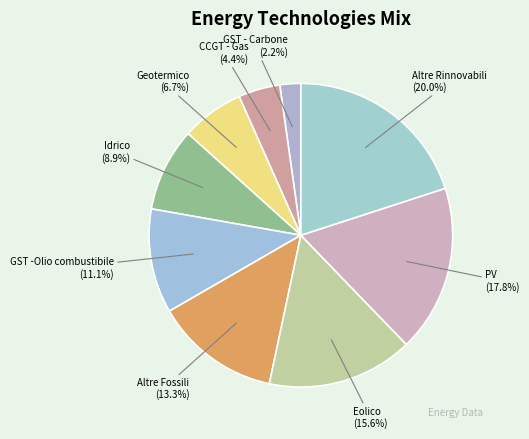

Does GST - Carbone account for over 50% of the chart?

No